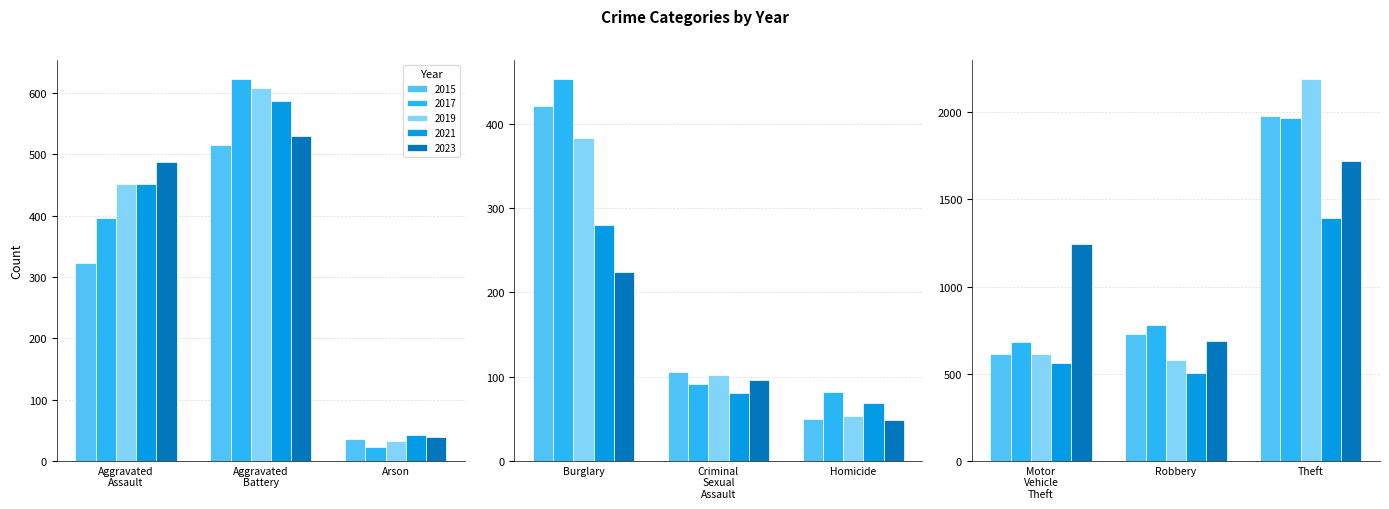

The value of 2015 at Burglary is 421. True or false?

True